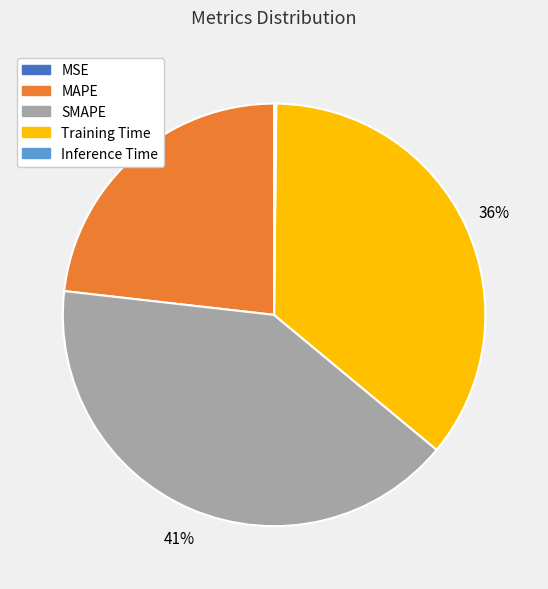

Does any single category account for the majority?

No